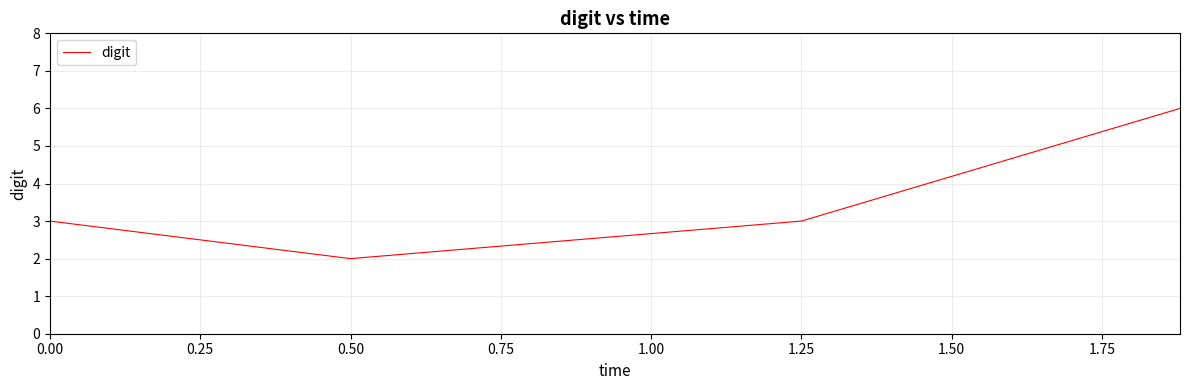

Count the values in the range 3 to 6.

3